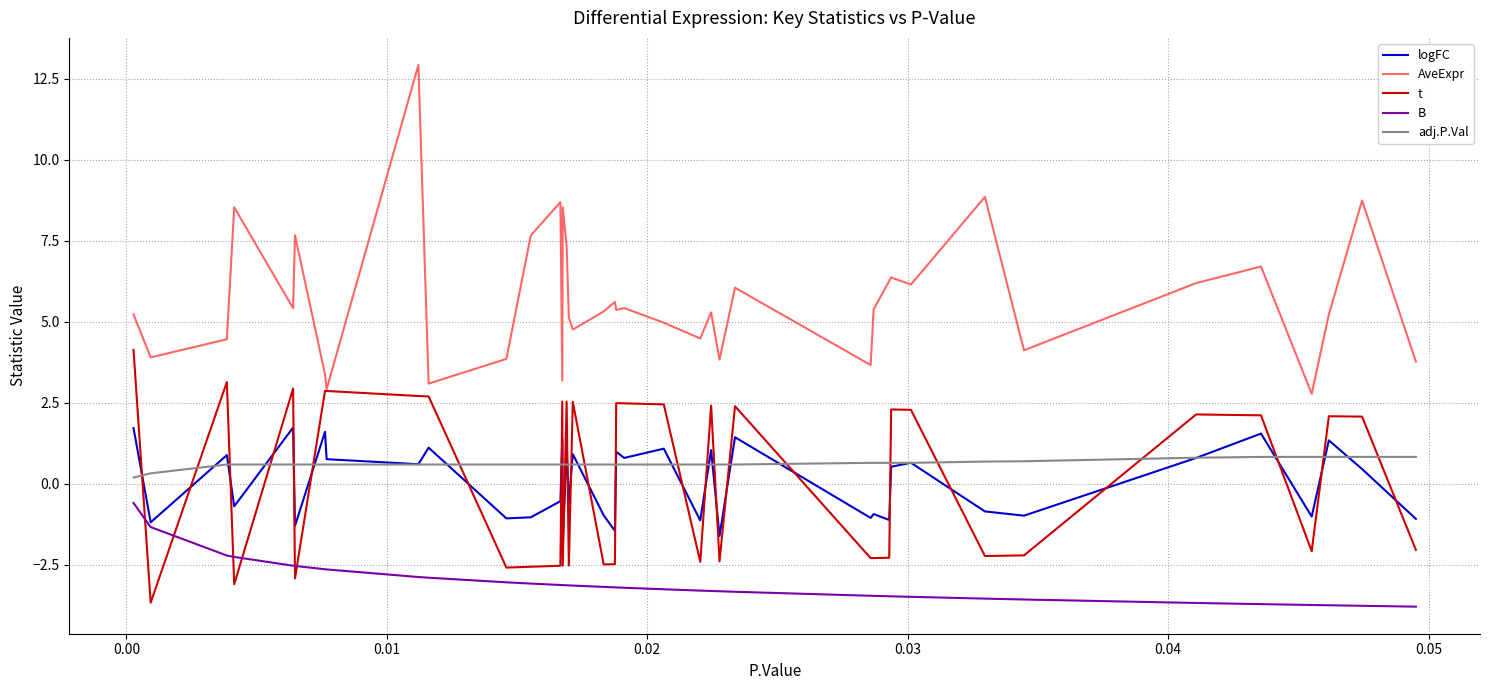

What is the highest value of the AveExpr series?

12.9